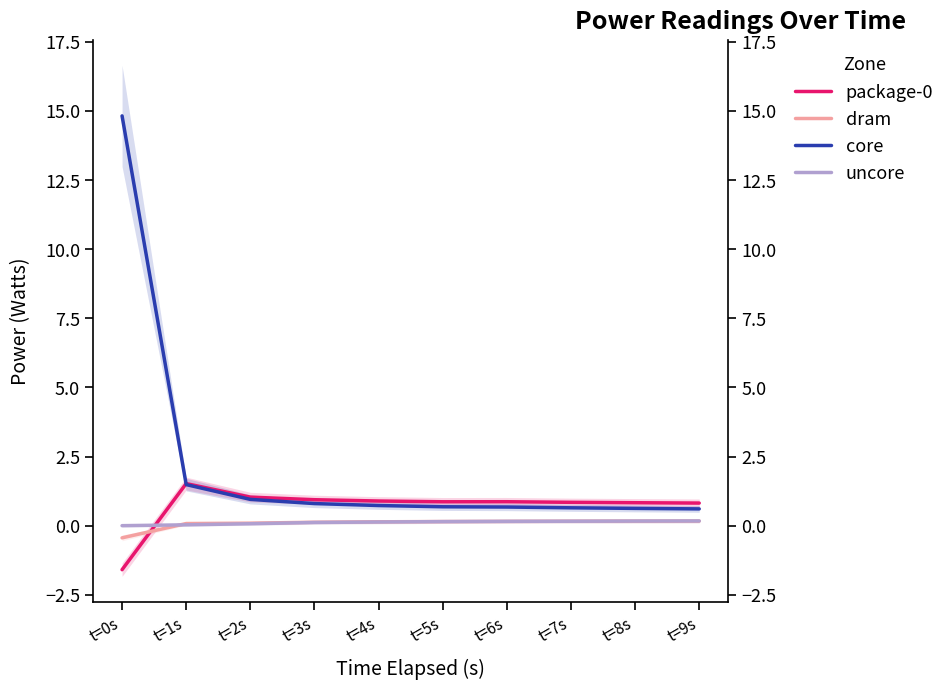

Read the package-0 value at t=1s.

1.5